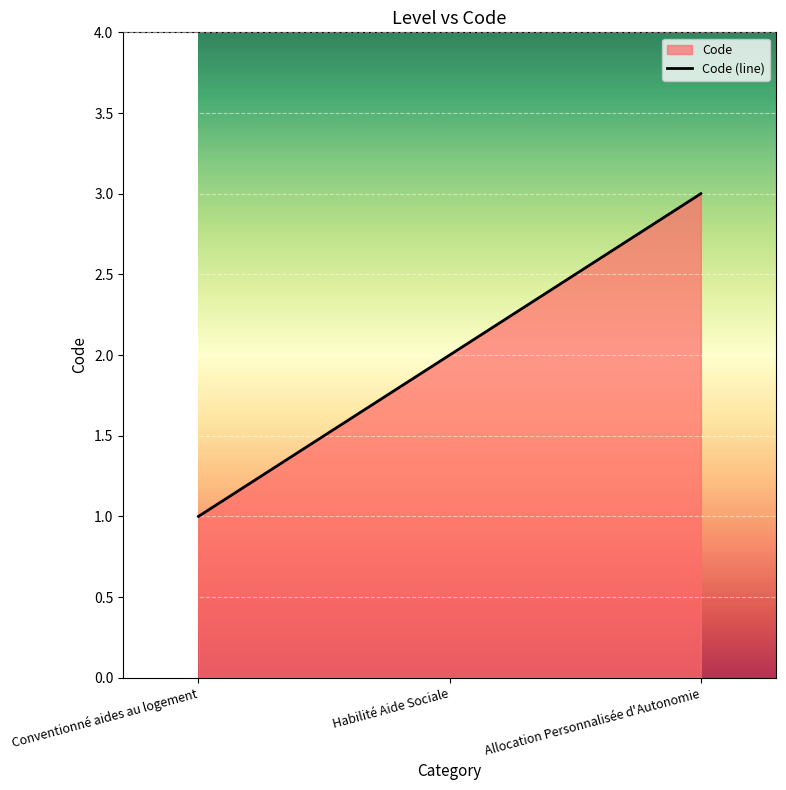

Reading left to right, extract all data points from this chart.

Conventionné aides au logement=1	Habilité Aide Sociale=2	Allocation Personnalisée d'Autonomie=3